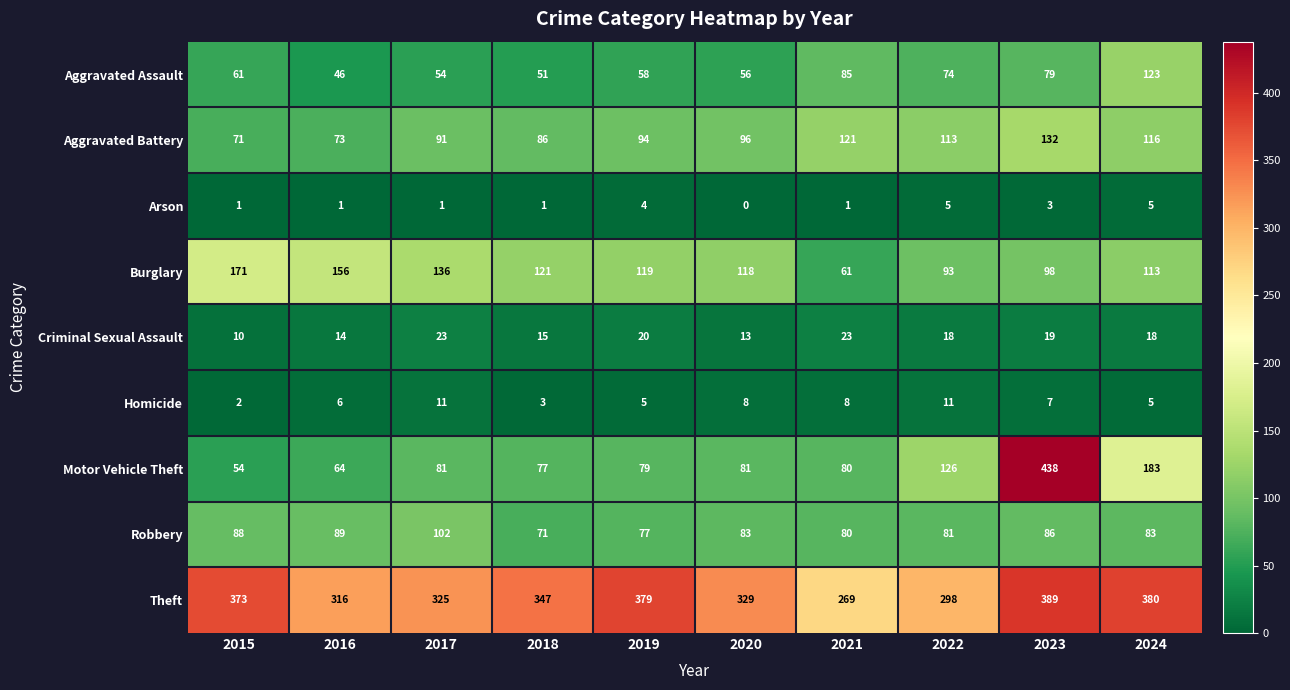

What is the difference between the maximum and minimum values in the Aggravated Assault series?

77